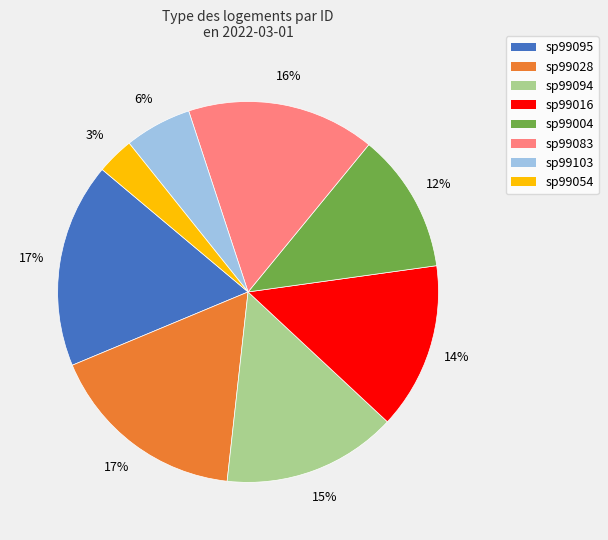

To the nearest percent, what is the difference between the largest and smallest slice percentages?

14%